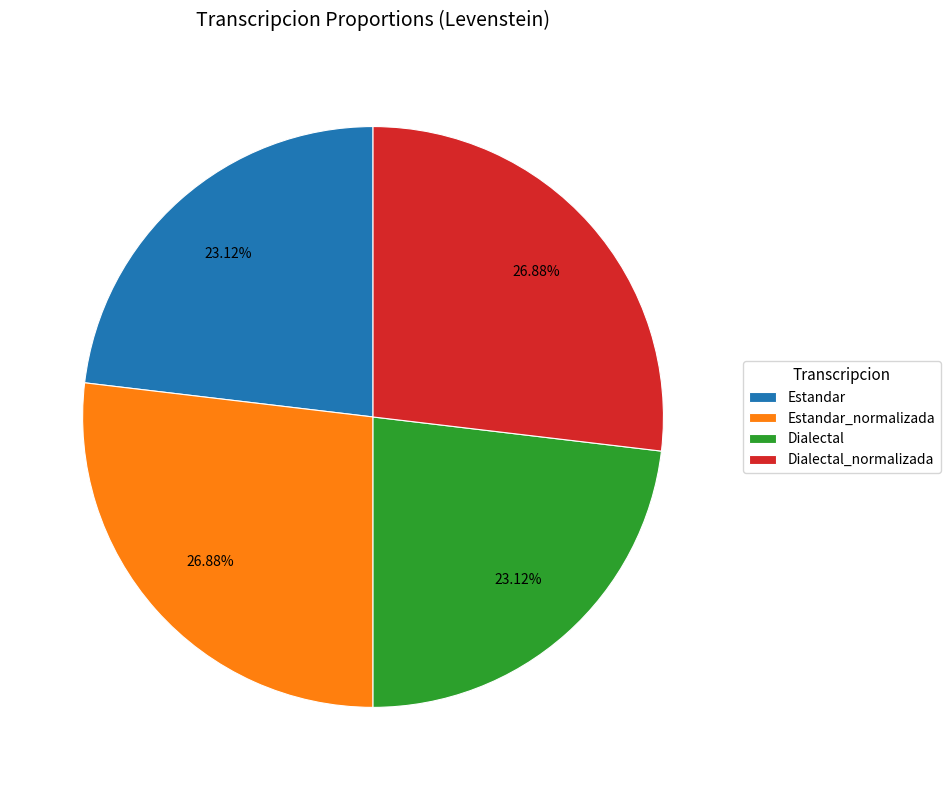

What percentage is NOT represented by Estandar?

76.9%